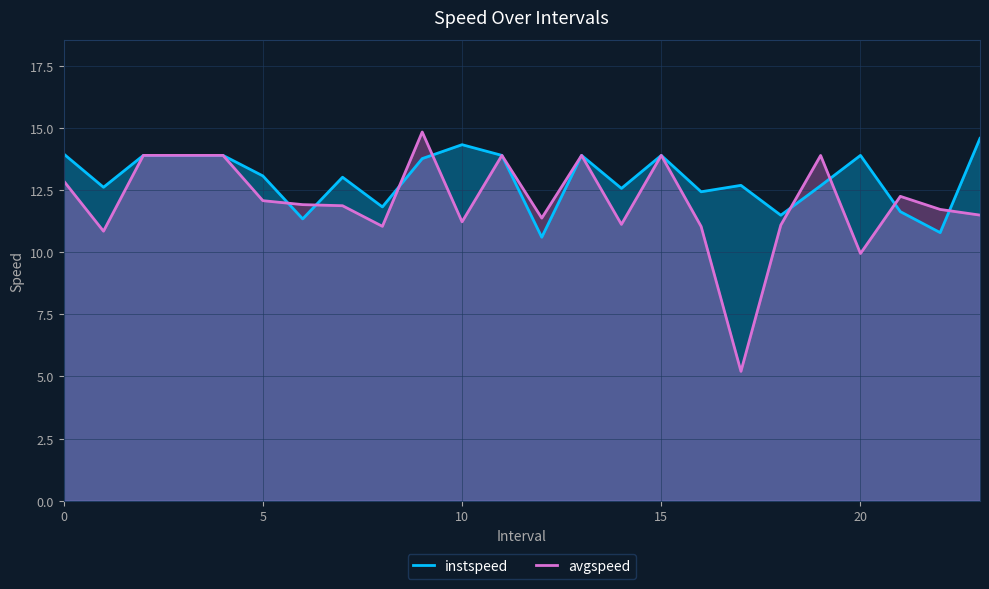

Where is the first local maximum for instspeed?

7